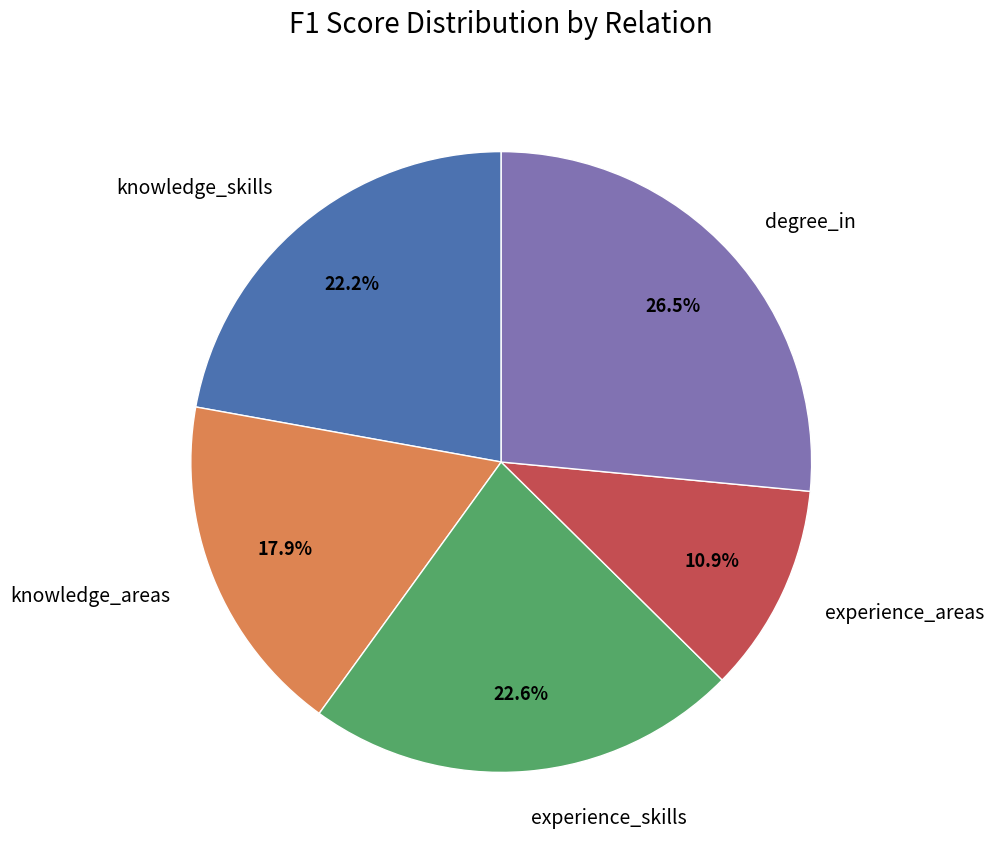

What percentage is the experience_areas slice, to the nearest percent?

11%